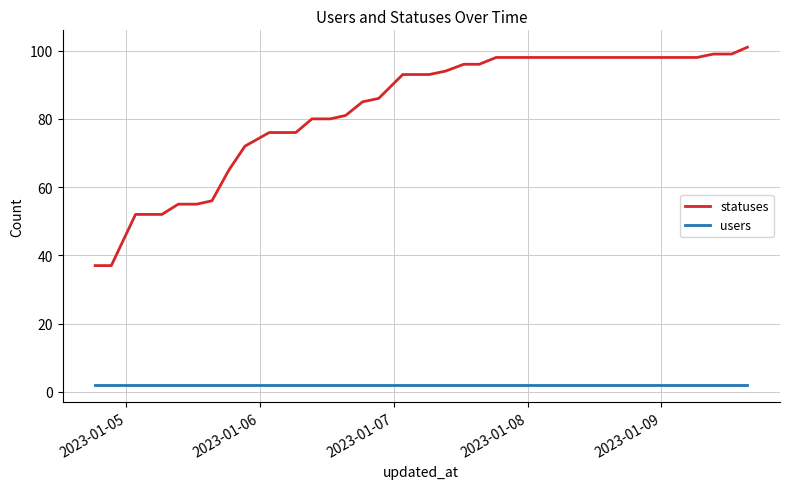

What are all the series names shown in the legend?

statuses, users